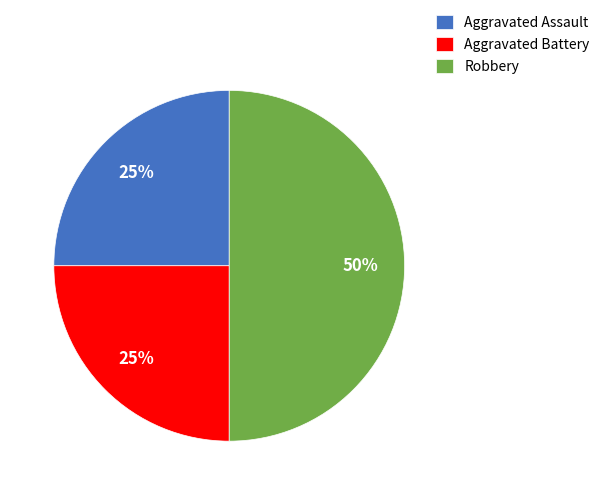

Count the number of slices in the pie.

3